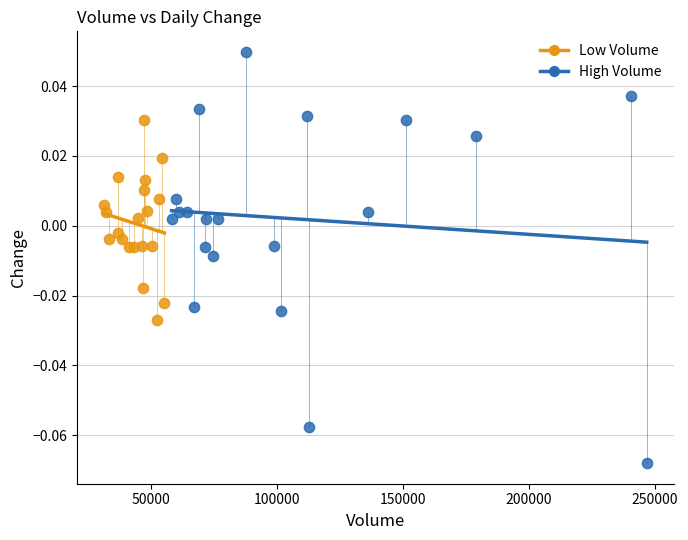

What are all the series names shown in the legend?

Low Volume, High Volume